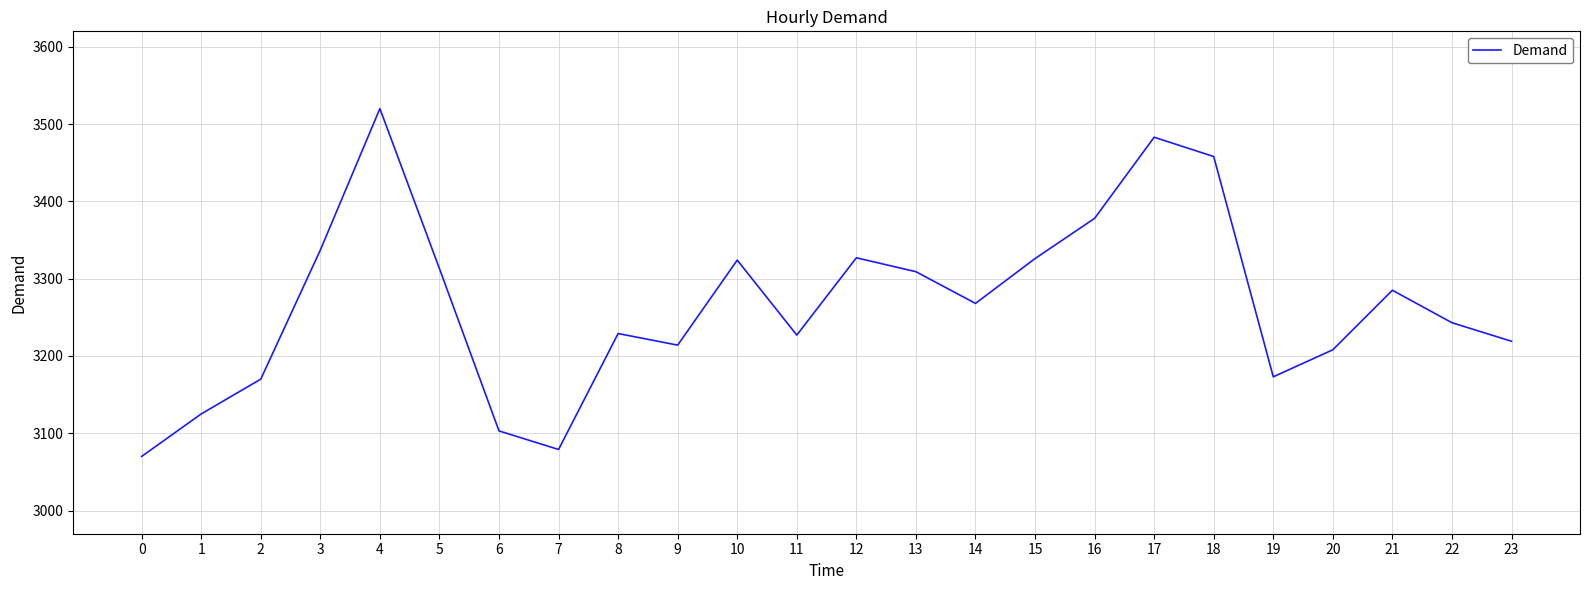

What is the smallest value displayed?

3070